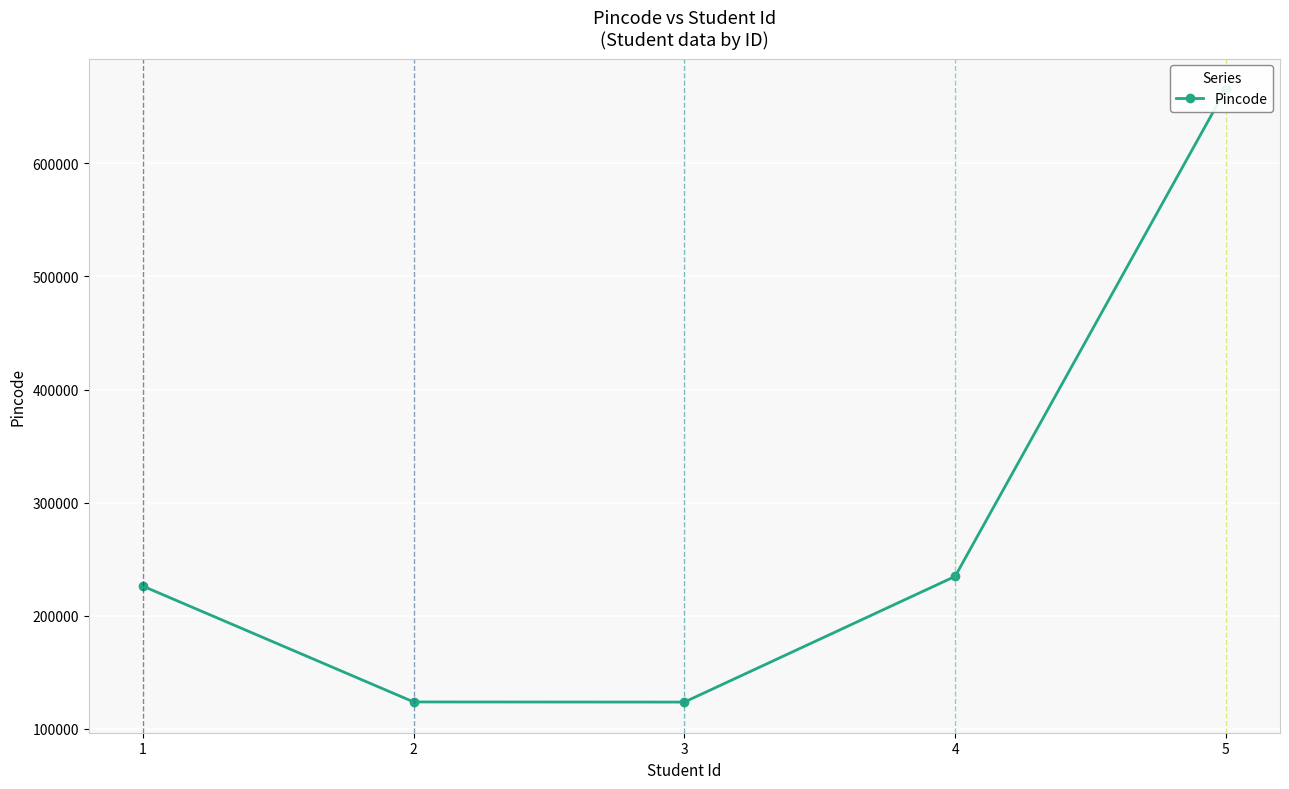

How many values exceed 226012?

2